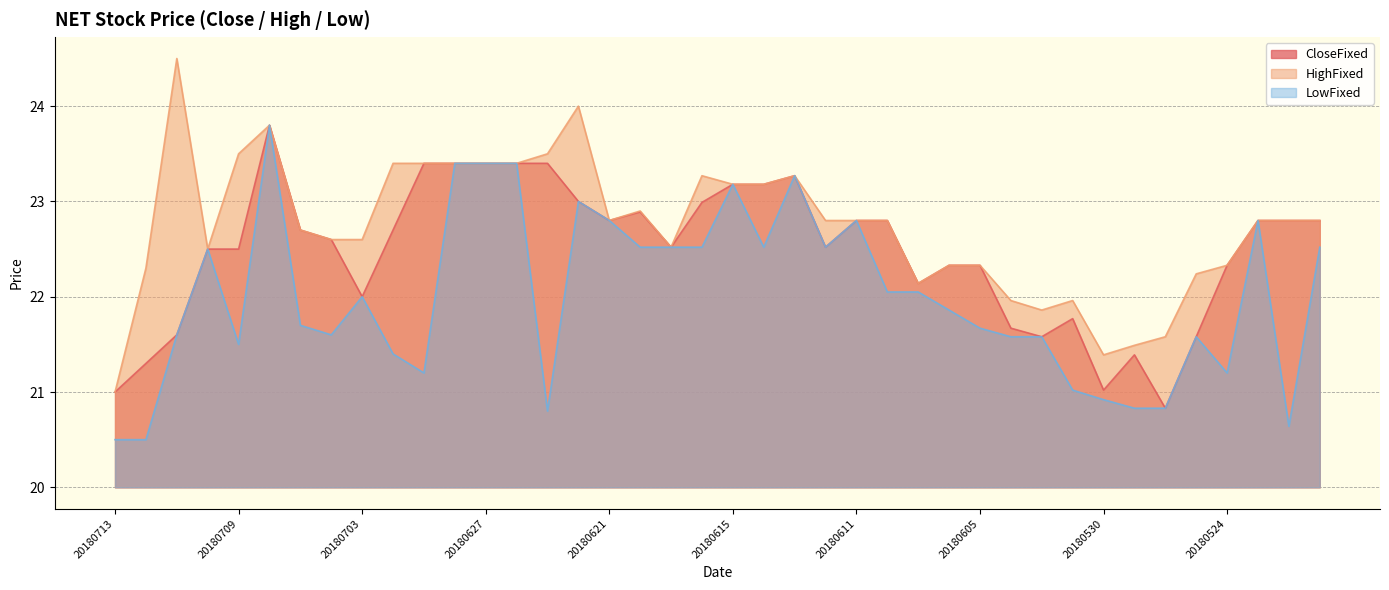

Where is the first local minimum for LowFixed?

20180709